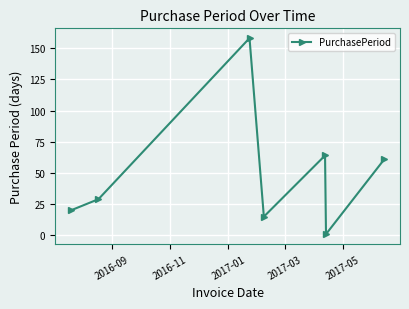

How many interior local valleys (lower than both neighbors) does the data have?

2